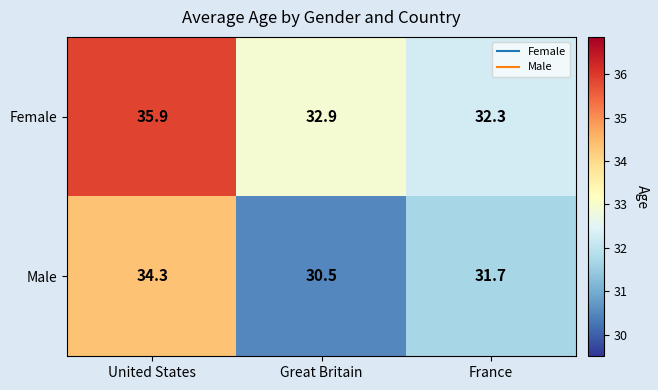

Rank the series by their maximum value, from lowest to highest.

Male, Female